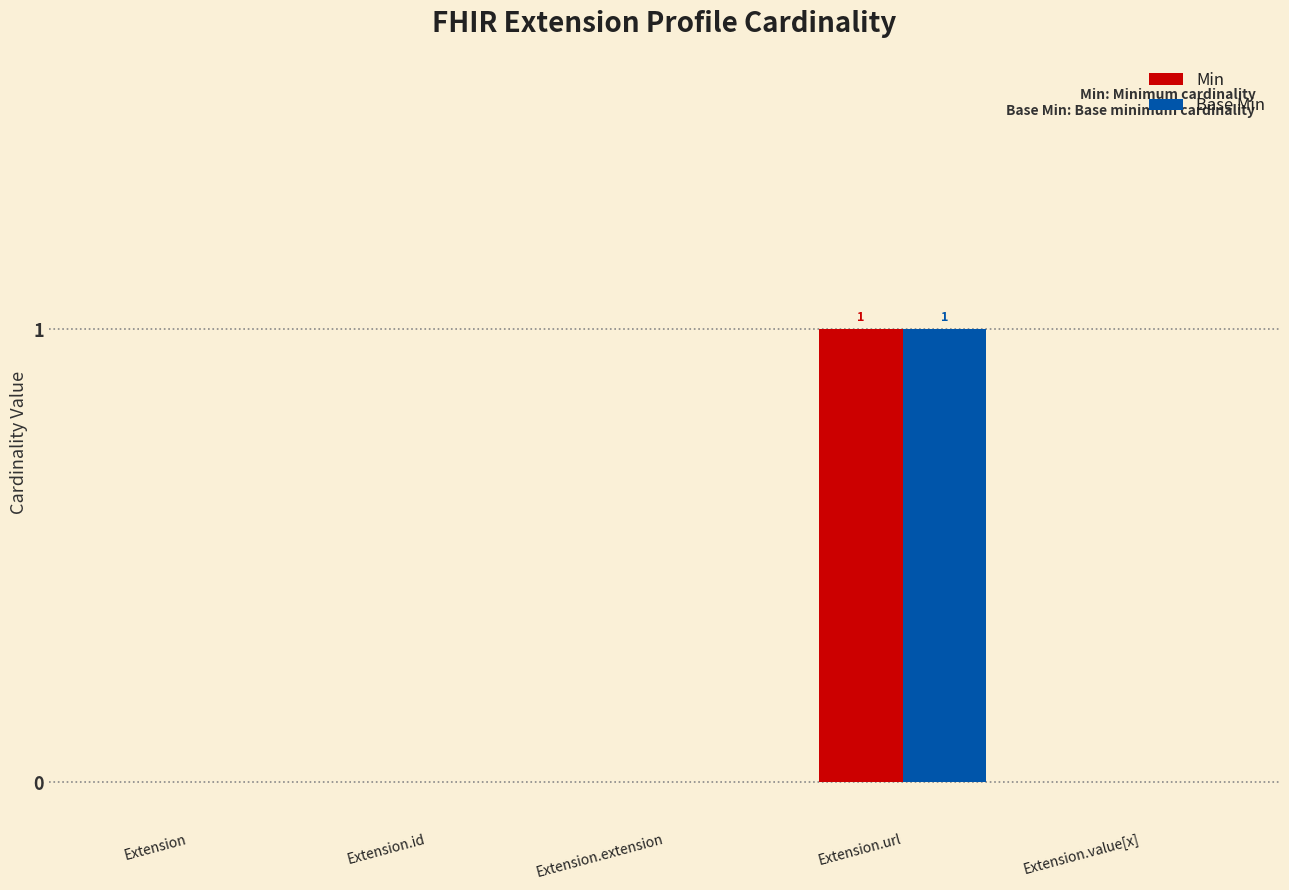

What are all the series names shown in the legend?

Min, Base Min